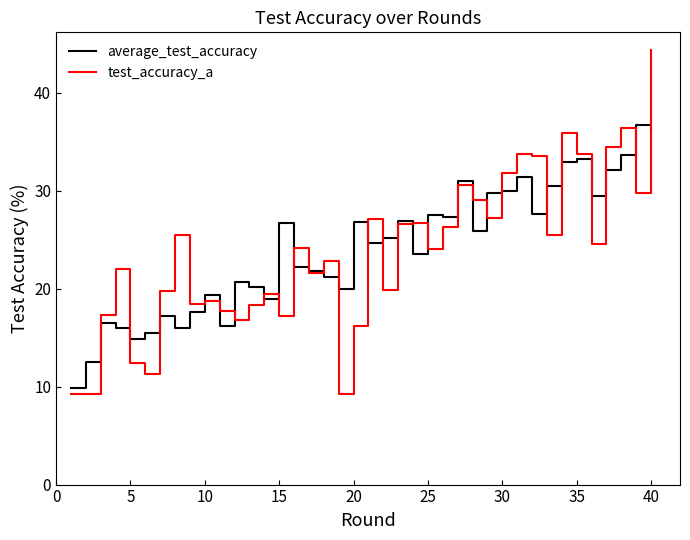

What is the maximum value for average_test_accuracy?

36.7